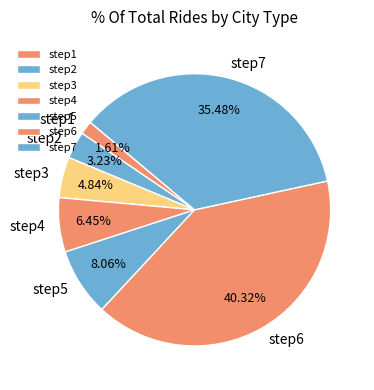

Which category has the smallest portion of the pie?

step1